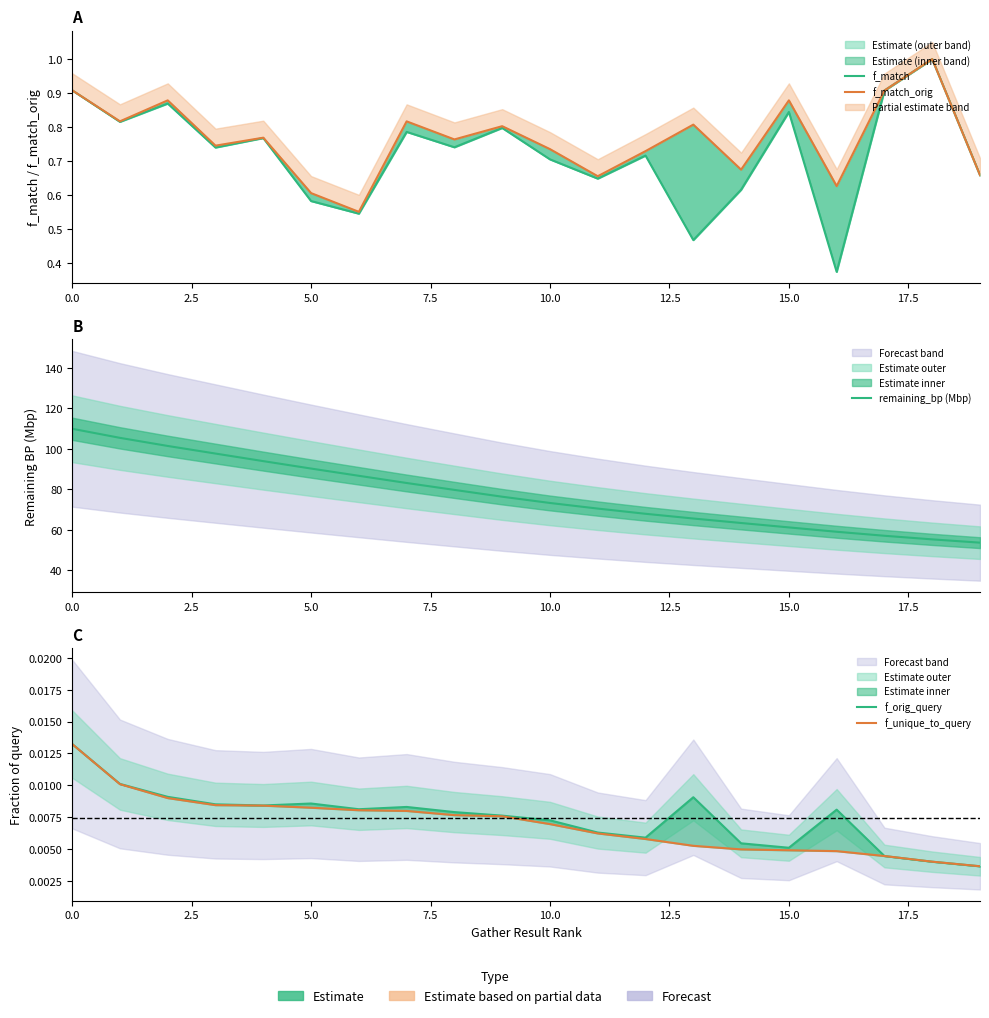

Which series has the largest range (max minus min)?

remaining_bp (Mbp)